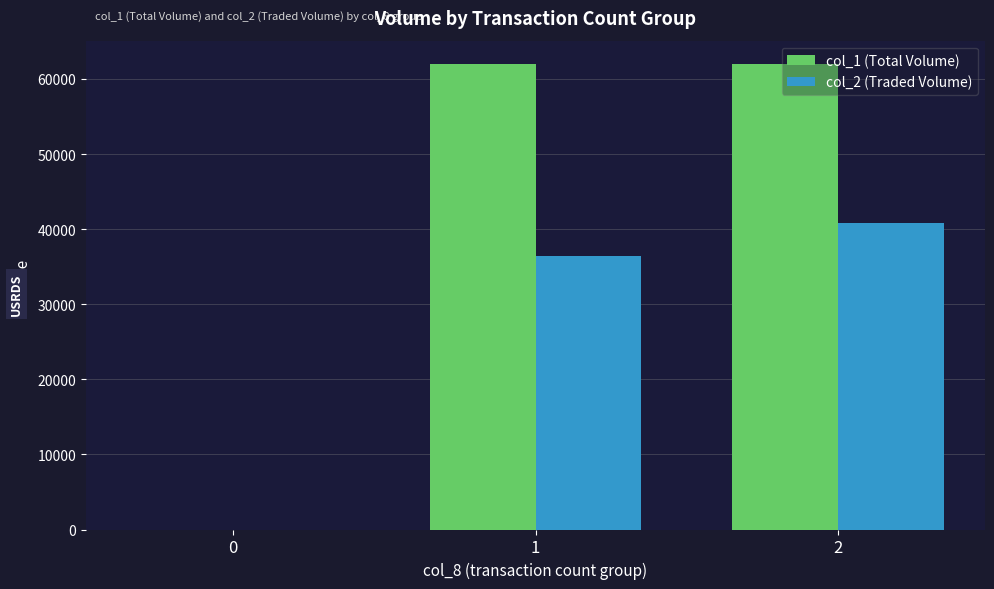

Which series changed the most between 1 and 2?

col_2 (Traded Volume)